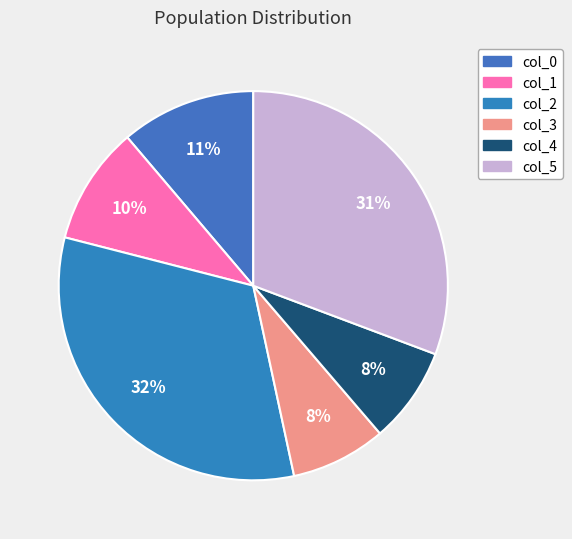

The col_4 slice represents 8% of the pie. True or false?

True